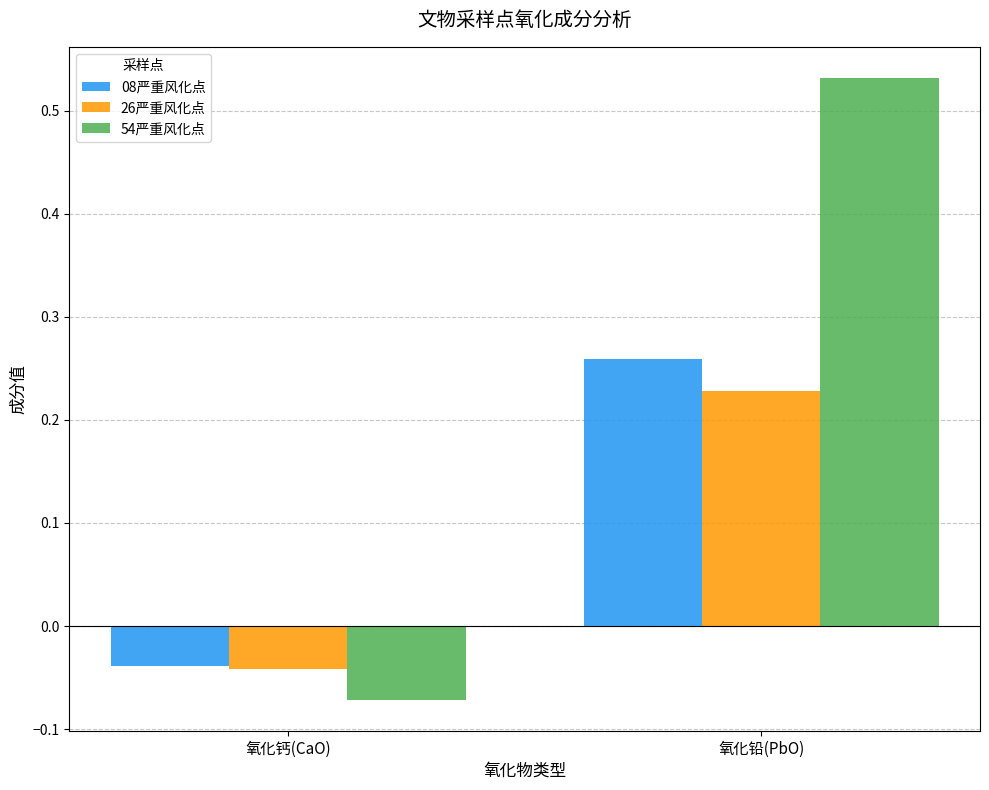

At 氧化铅(PbO), list the series in order from smallest to largest.

26严重风化点, 08严重风化点, 54严重风化点